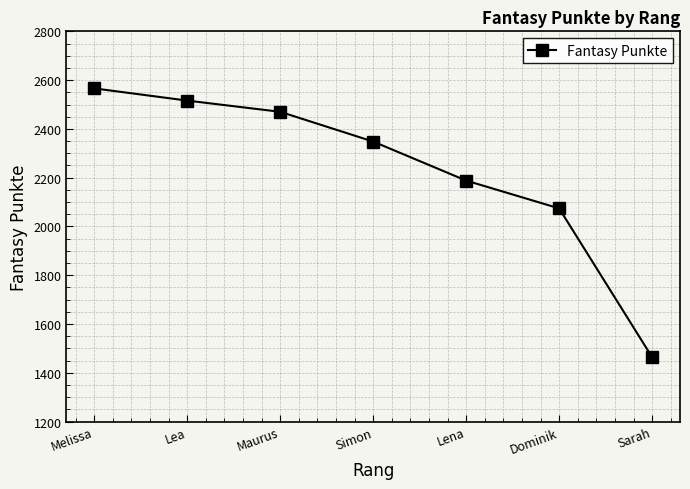

Count the number of data series in this chart.

1